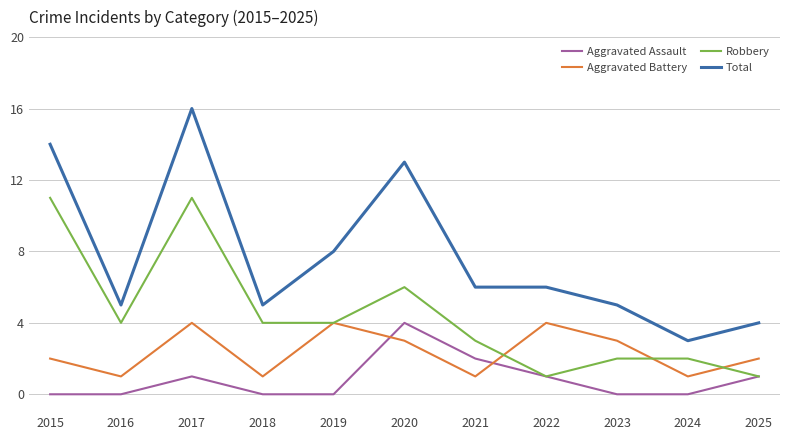

True or false: Aggravated Assault and Total intersect in this chart.

False